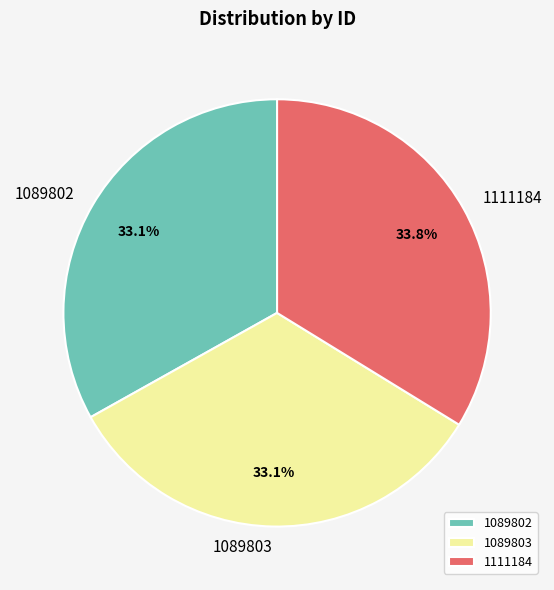

Which has a higher value, 1111184 or 1089803?

1111184